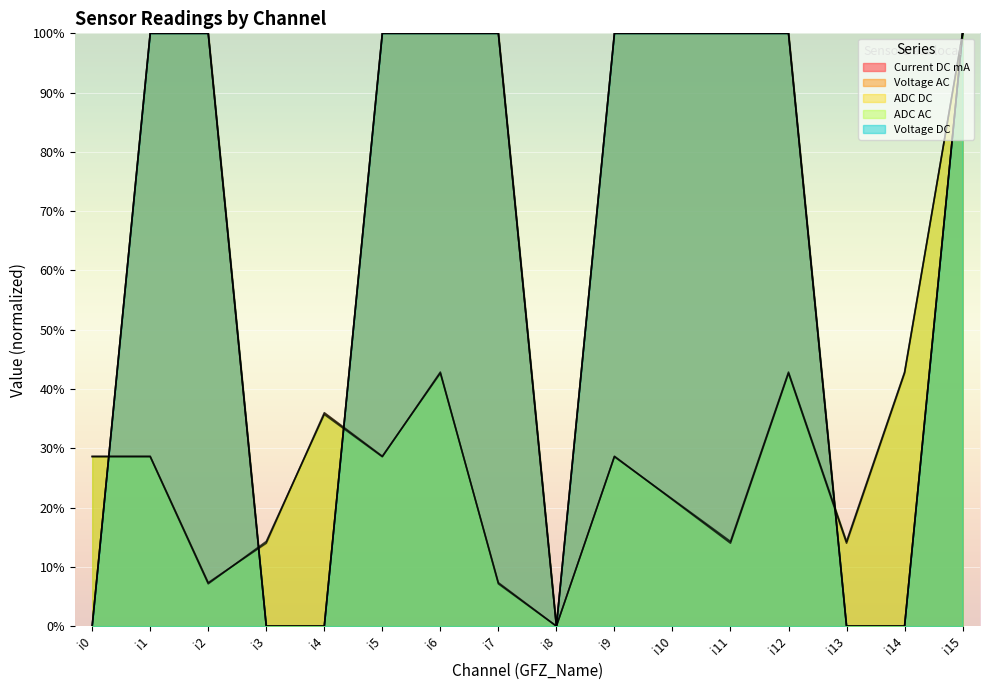

What value does the ADC DC series have at i9?

100.0